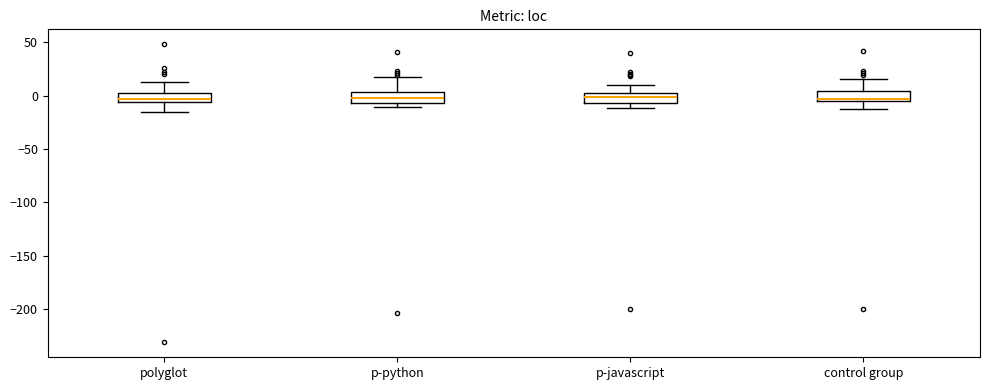

Where is the upper edge of the box for p-python on the y-axis? The values are not printed on the chart, so give them approximately, as read against the axis.

5